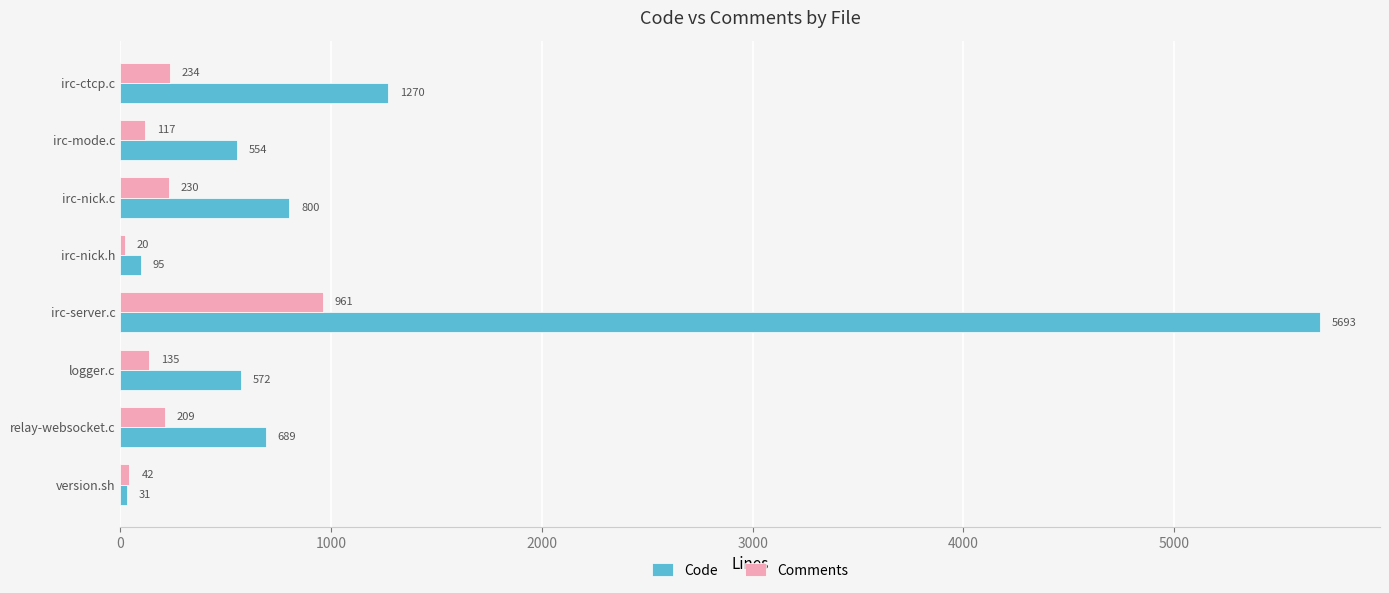

Which series has the largest range (max minus min)?

Code